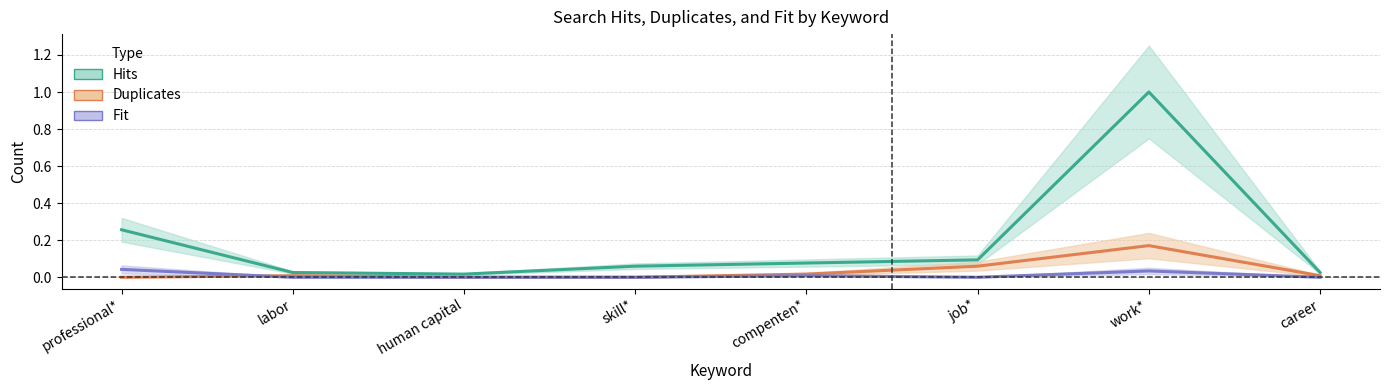

True or false: Hits (normalised) and Duplicates (normalised) cross at least once.

False